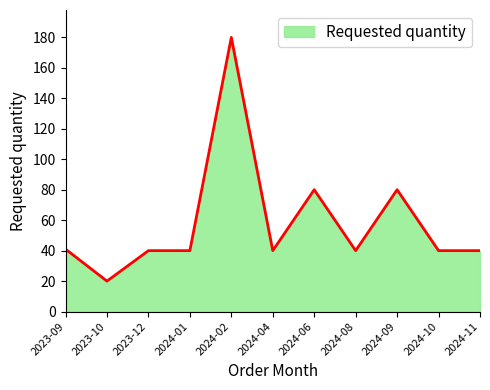

What is the change in value from 2023-10 to 2024-09?

+60